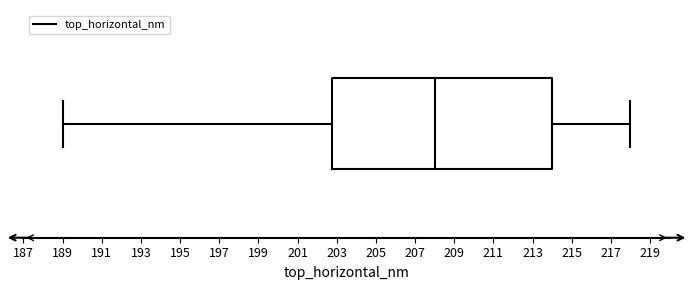

Where is the right edge of the box on the x-axis? The values are not printed on the chart, so give them approximately, as read against the axis.

214.0